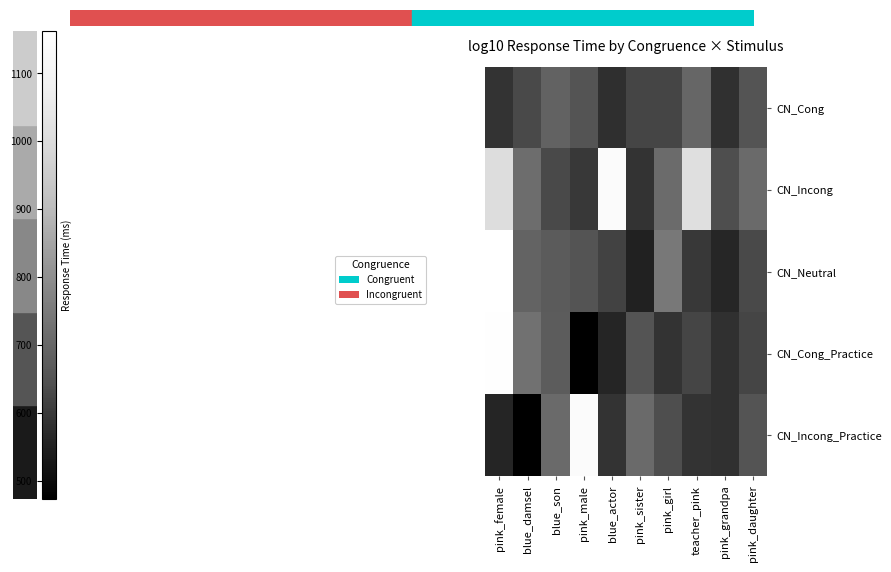

At how many categories does at least one series exceed 726?

5